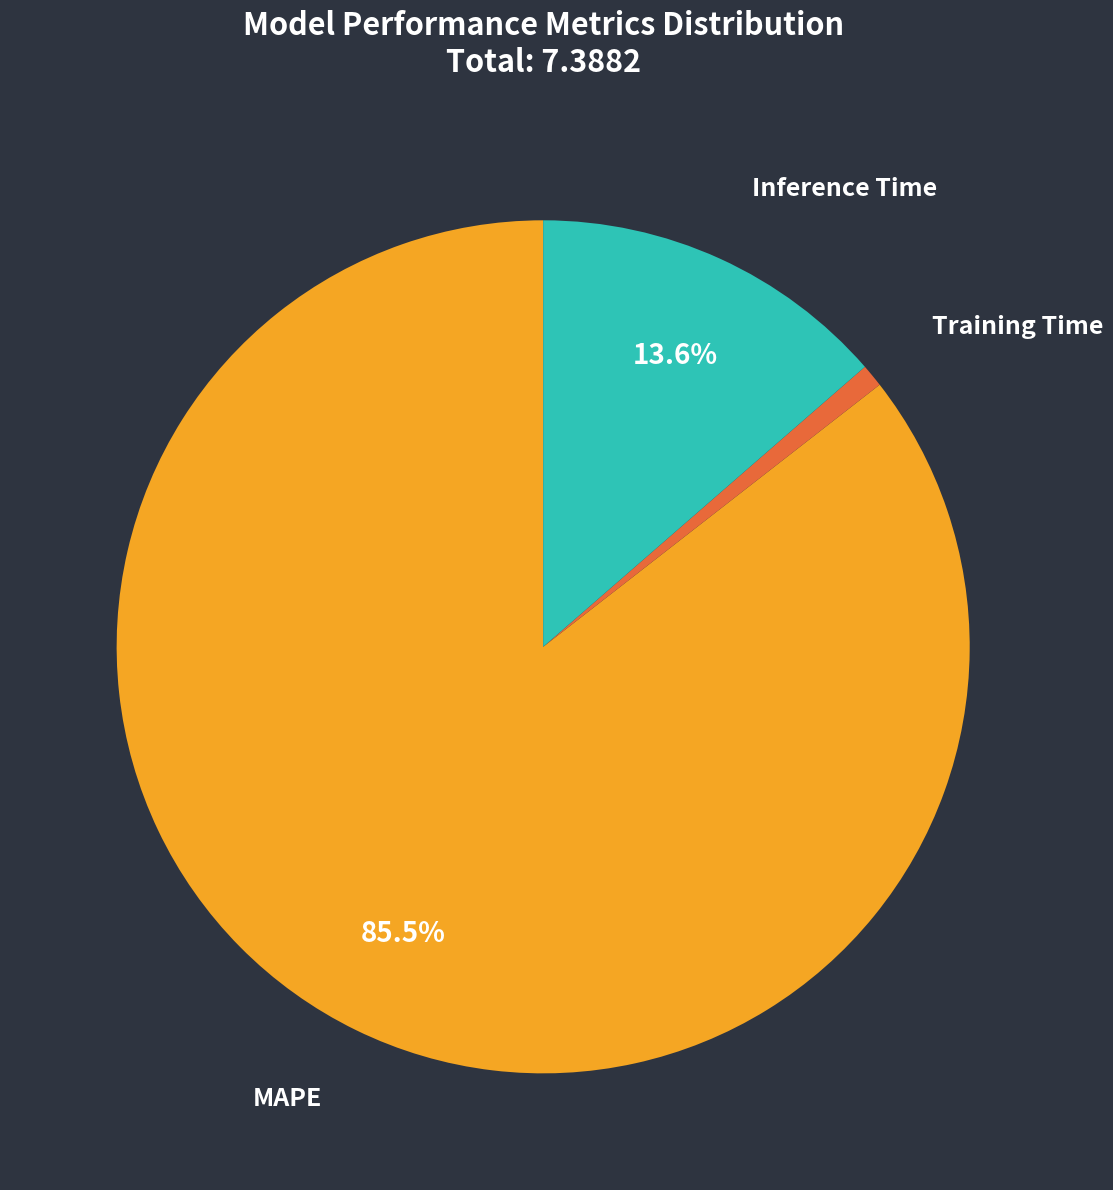

Approximately how many times larger is the value at MAPE compared to Inference Time?

6.3